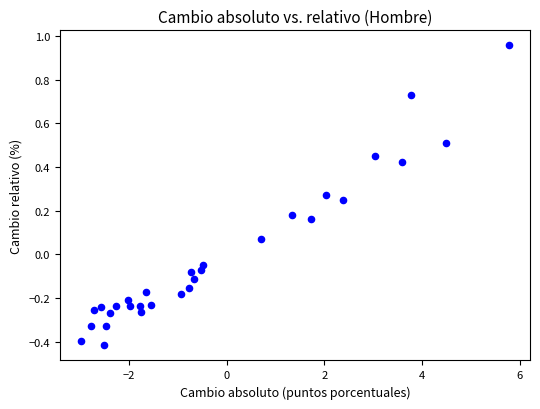

What is the range of X values (max minus min)?

8.8